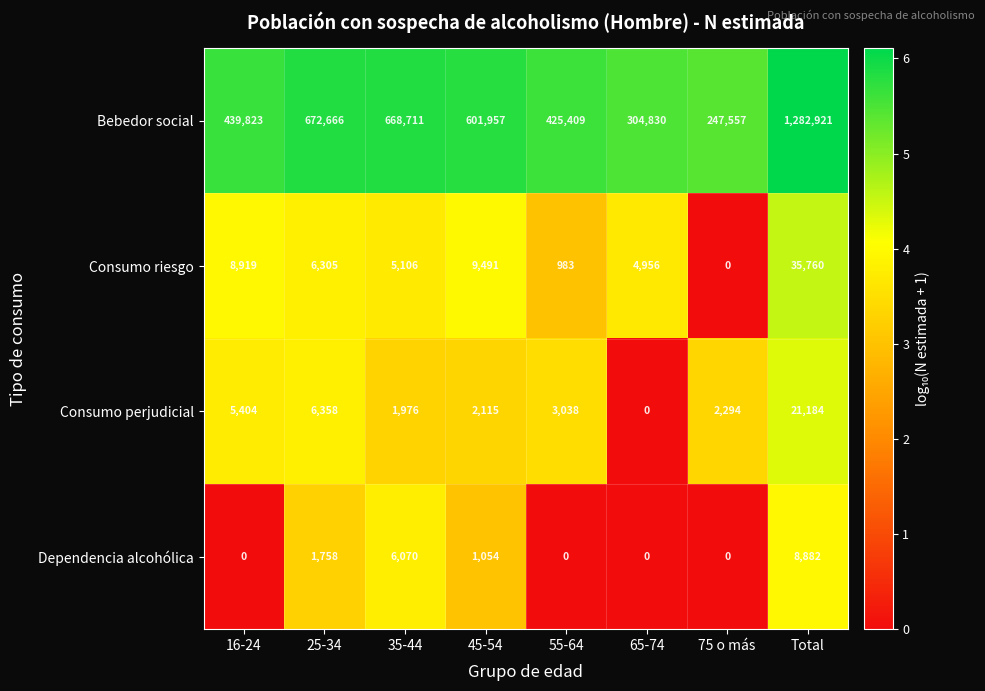

What is the difference between the maximum and minimum values in the Consumo riesgo series?

35760